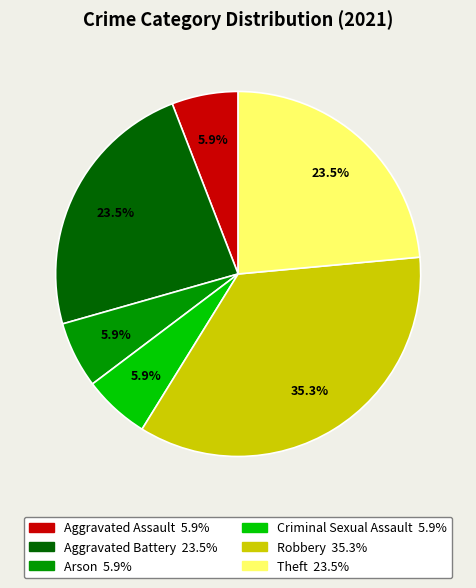

What percentage is the Arson slice, to the nearest percent?

6%